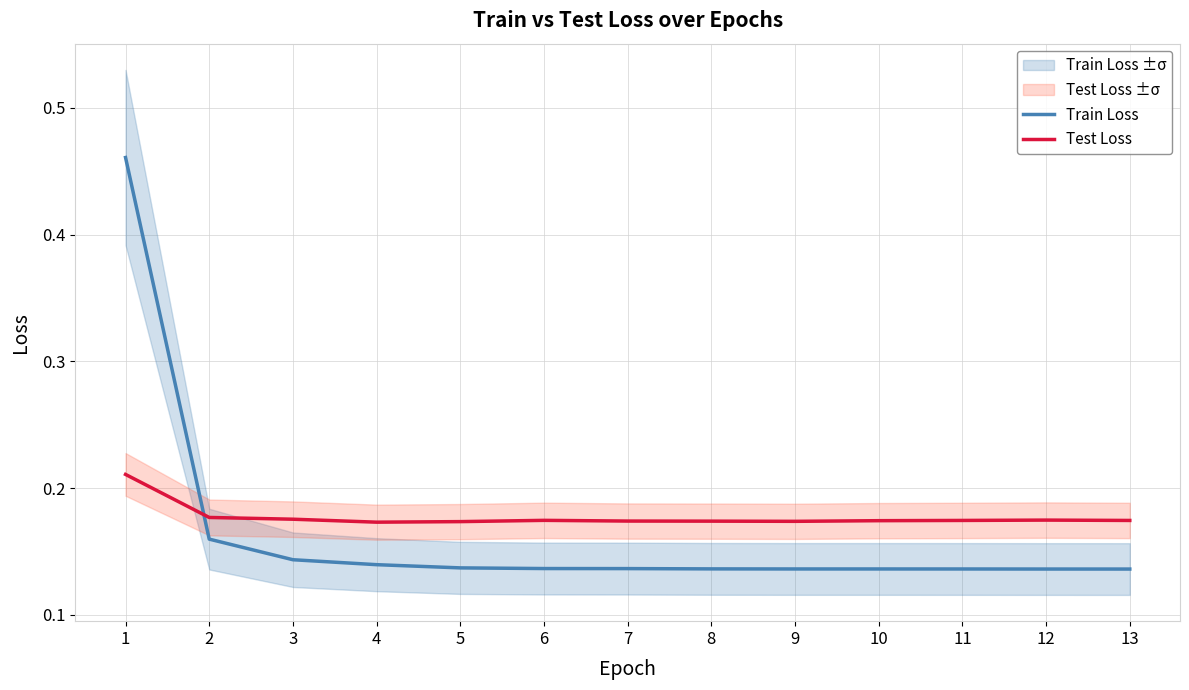

Is the value of Test Loss at 10 greater than the value of Train Loss at 2?

Yes